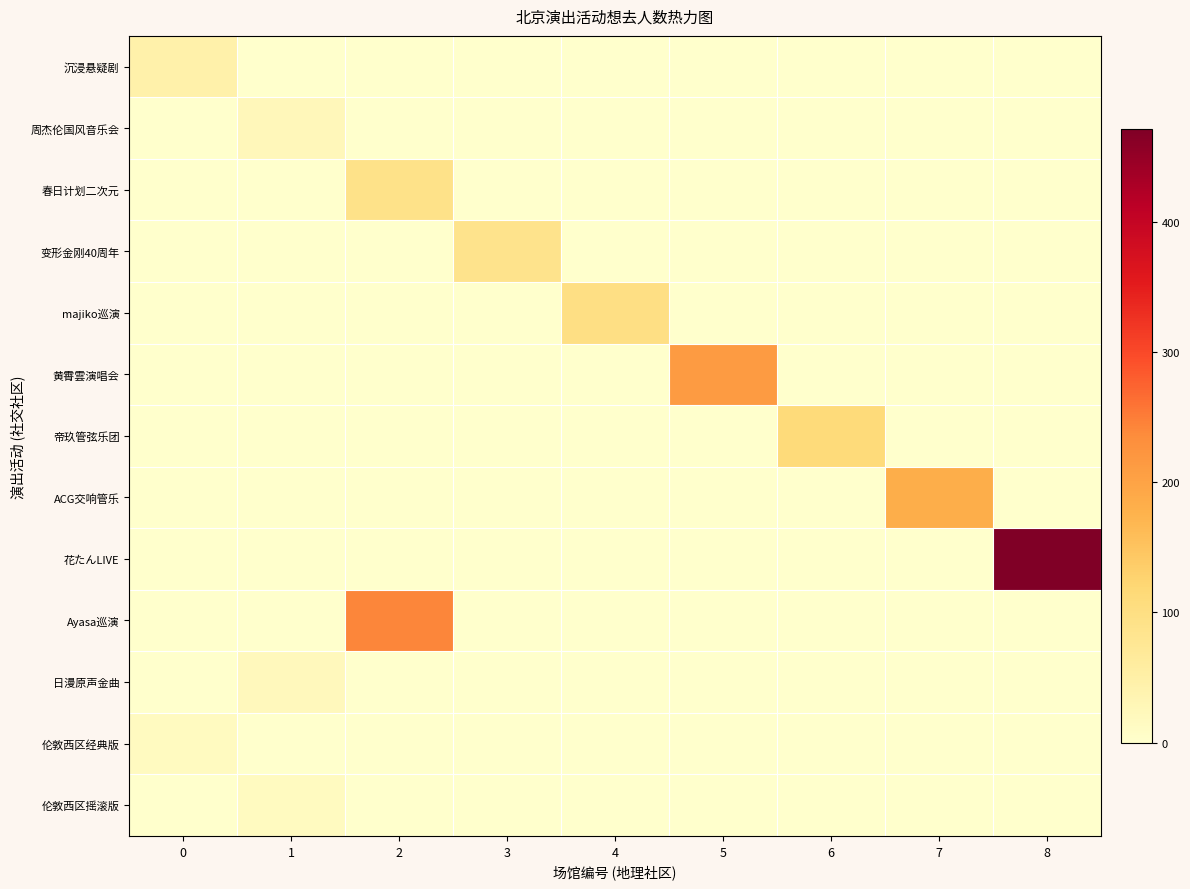

Reading left to right, what are all the values shown in this chart?

沉浸悬疑剧: 0=45	1=0	2=0	3=0	4=0	5=0	6=0	7=0	8=0
周杰伦国风音乐会: 0=0	1=25	2=0	3=0	4=0	5=0	6=0	7=0	8=0
春日计划二次元: 0=0	1=0	2=91	3=0	4=0	5=0	6=0	7=0	8=0
变形金刚40周年: 0=0	1=0	2=0	3=87	4=0	5=0	6=0	7=0	8=0
majiko巡演: 0=0	1=0	2=0	3=0	4=98	5=0	6=0	7=0	8=0
黄霄雲演唱会: 0=0	1=0	2=0	3=0	4=0	5=212	6=0	7=0	8=0
帝玖管弦乐团: 0=0	1=0	2=0	3=0	4=0	5=0	6=111	7=0	8=0
ACG交响管乐: 0=0	1=0	2=0	3=0	4=0	5=0	6=0	7=183	8=0
花たんLIVE: 0=0	1=0	2=0	3=0	4=0	5=0	6=0	7=0	8=471
Ayasa巡演: 0=0	1=0	2=242	3=0	4=0	5=0	6=0	7=0	8=0
日漫原声金曲: 0=0	1=22	2=0	3=0	4=0	5=0	6=0	7=0	8=0
伦敦西区经典版: 0=15	1=0	2=0	3=0	4=0	5=0	6=0	7=0	8=0
伦敦西区摇滚版: 0=0	1=15	2=0	3=0	4=0	5=0	6=0	7=0	8=0